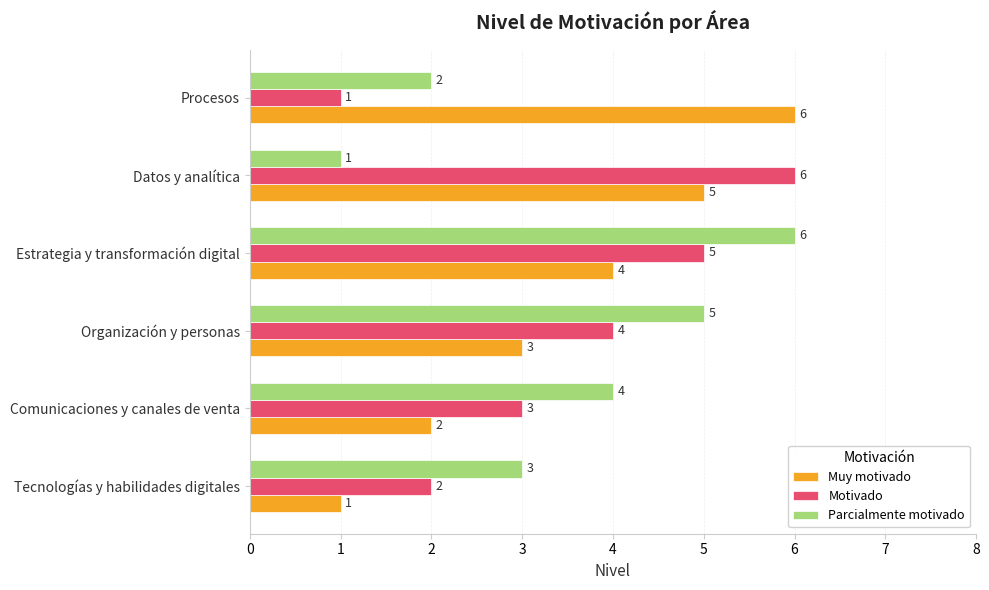

Rank the categories by Muy motivado value from lowest to highest.

Tecnologías y habilidades digitales, Comunicaciones y canales de venta, Organización y personas, Estrategia y transformación digital, Datos y analítica, Procesos